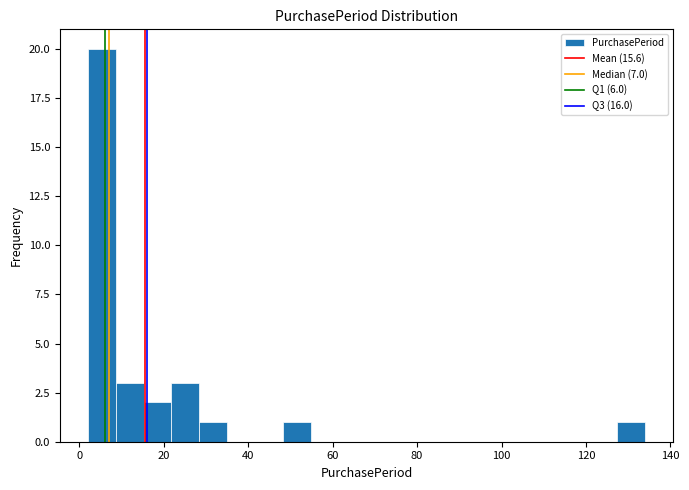

Read against the x-axis, roughly where is the centre of the tallest bar?

6